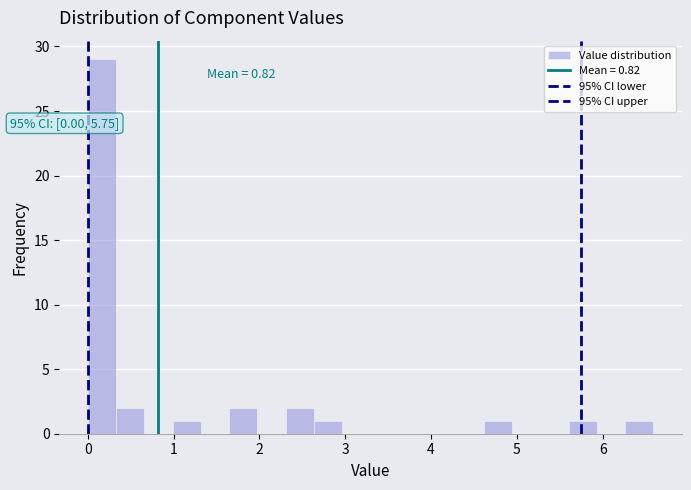

Around what value on the x-axis is the tallest bar? Give the approximate position of its centre, as read against the axis.

0.2